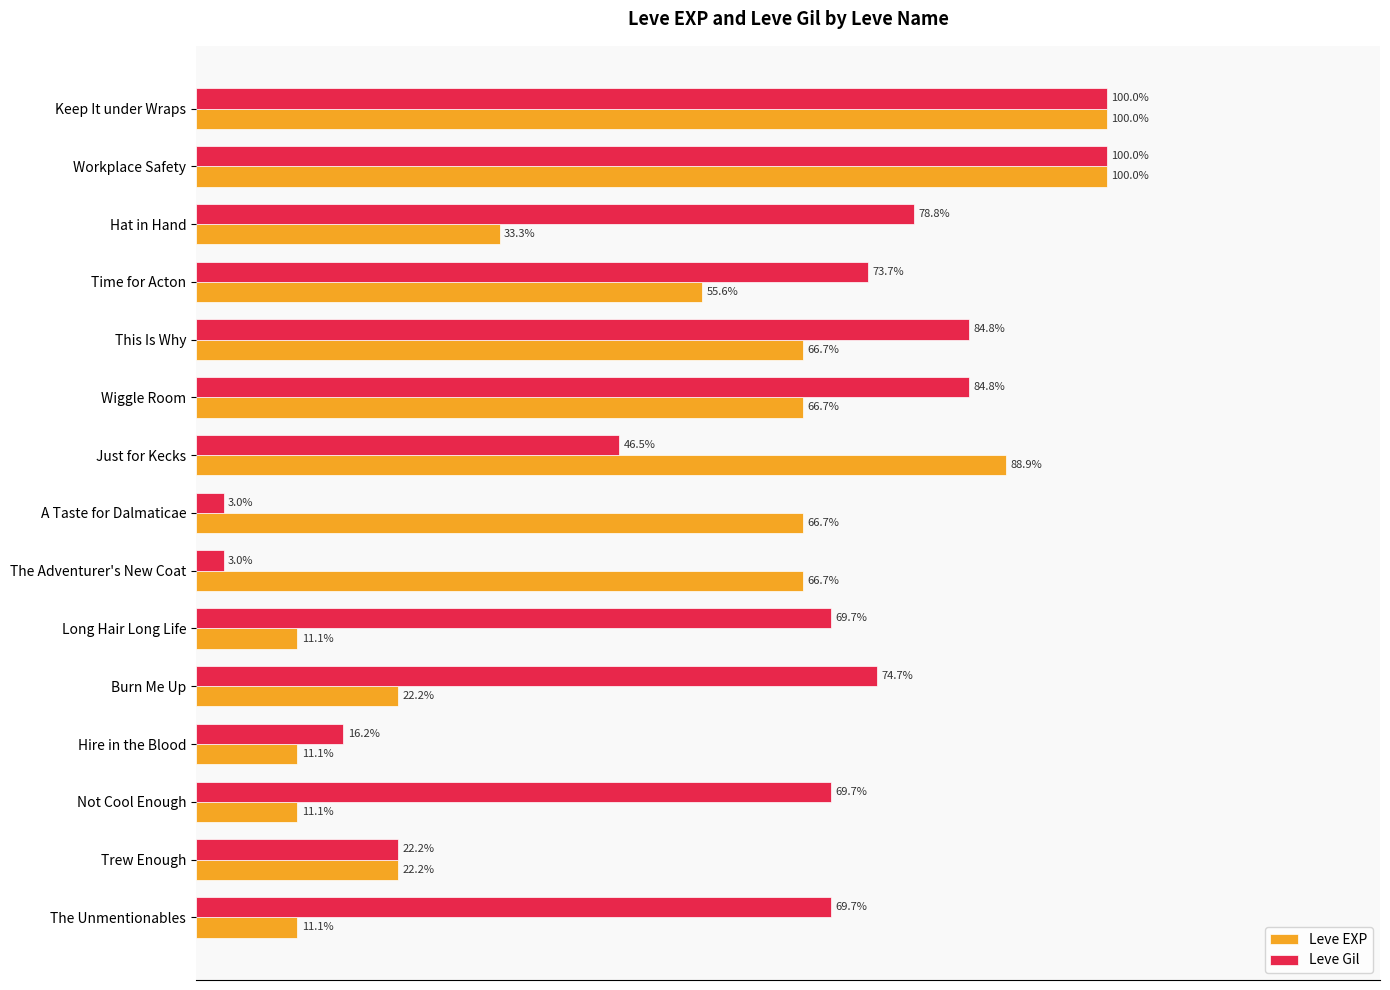

Where is Leve Gil nearest to the value 51?

Just for Kecks